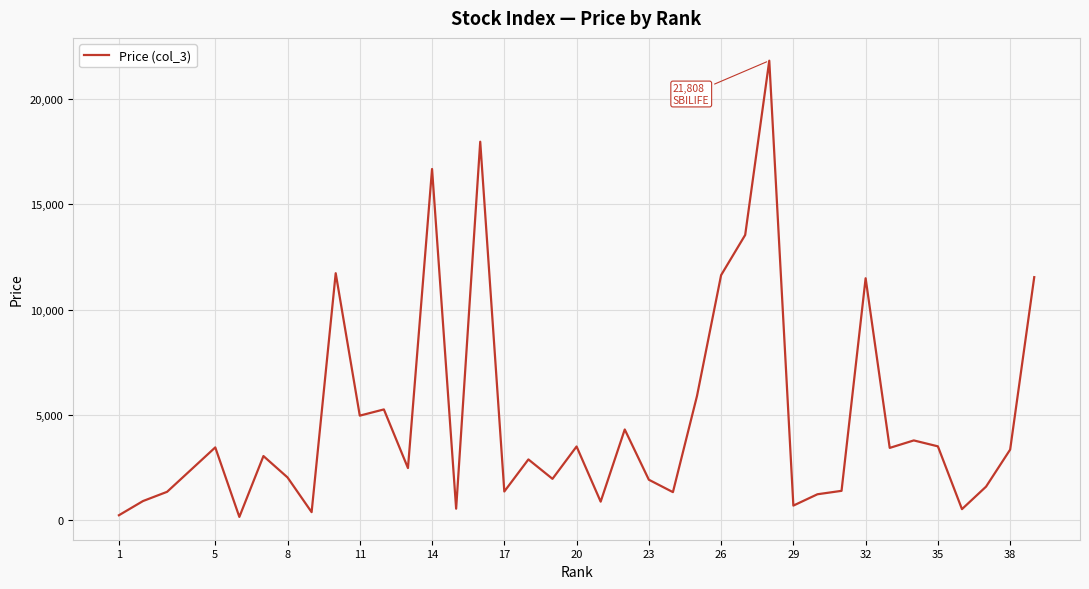

What is the greatest value displayed?

21808